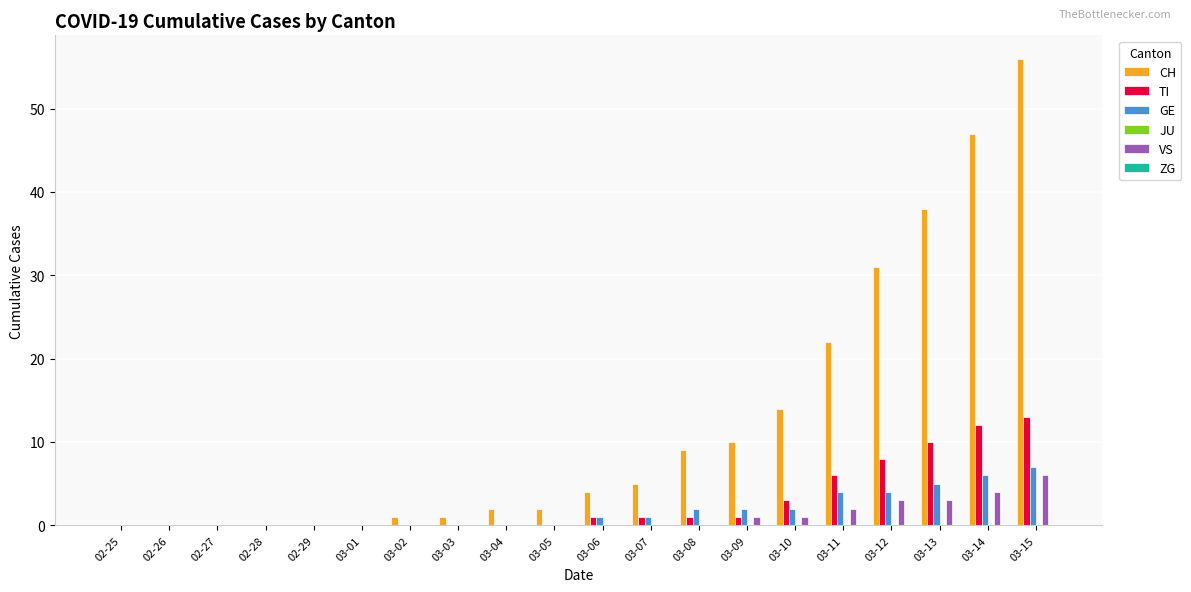

Between 02-26 and 03-08, which series saw the biggest shift?

CH